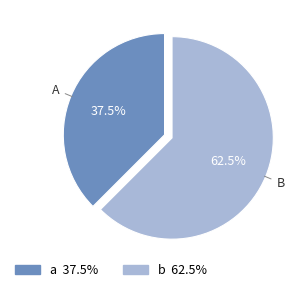

Which slice is the smallest?

a